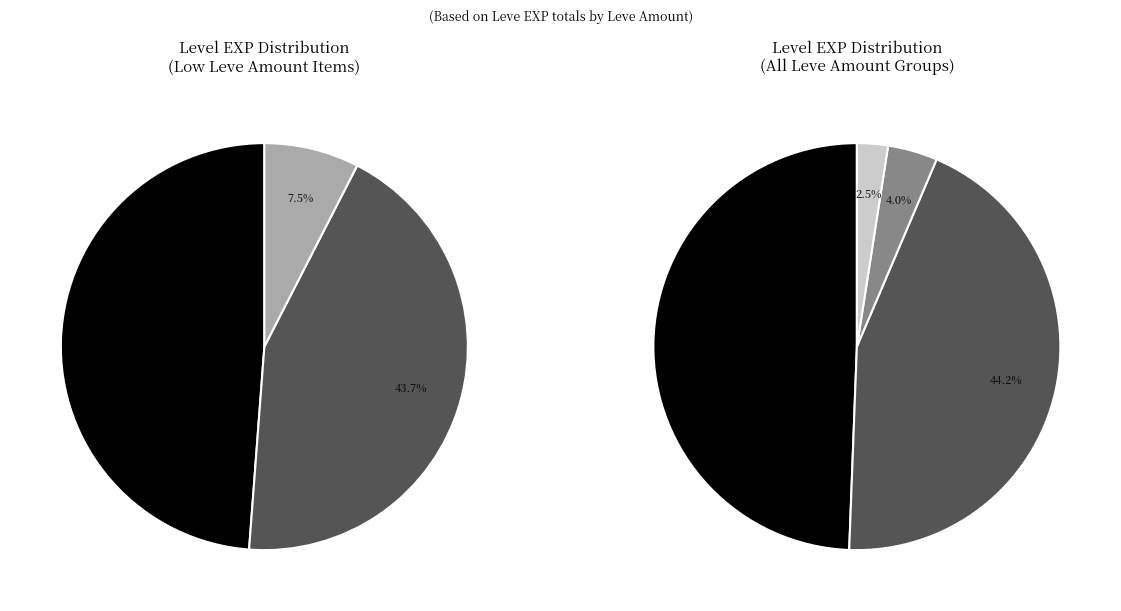

To the nearest percent, what is the combined percentage of 7 and 10?

26%